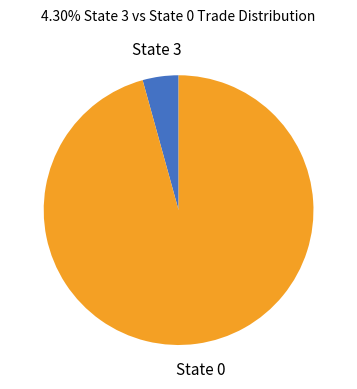

How many slices are in this pie chart?

2